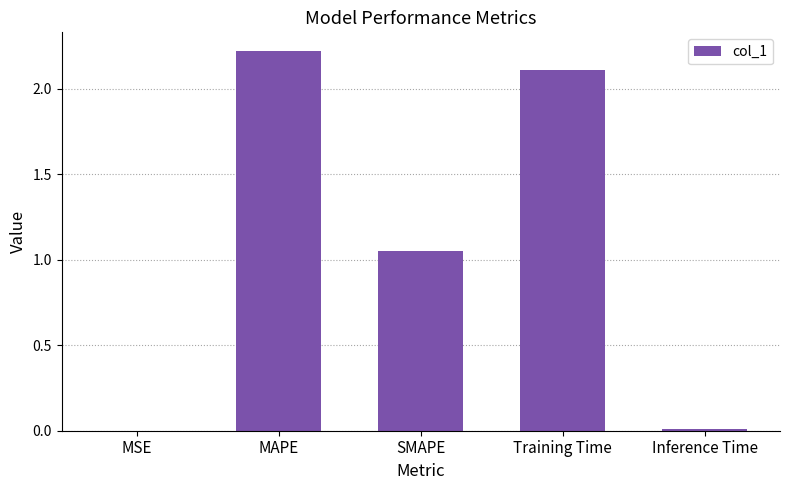

True or false: the data shows 0.7 at SMAPE.

False